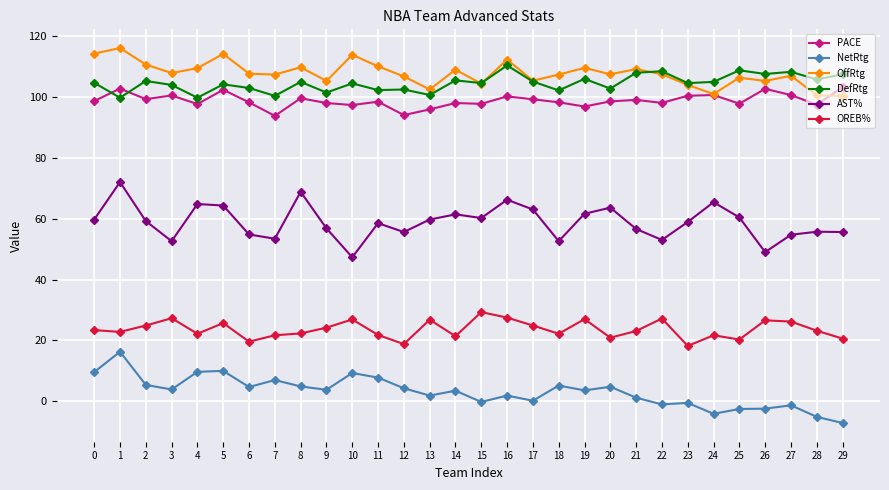

Rank the series at 9 from highest to lowest value.

OffRtg, DefRtg, PACE, AST%, OREB%, NetRtg